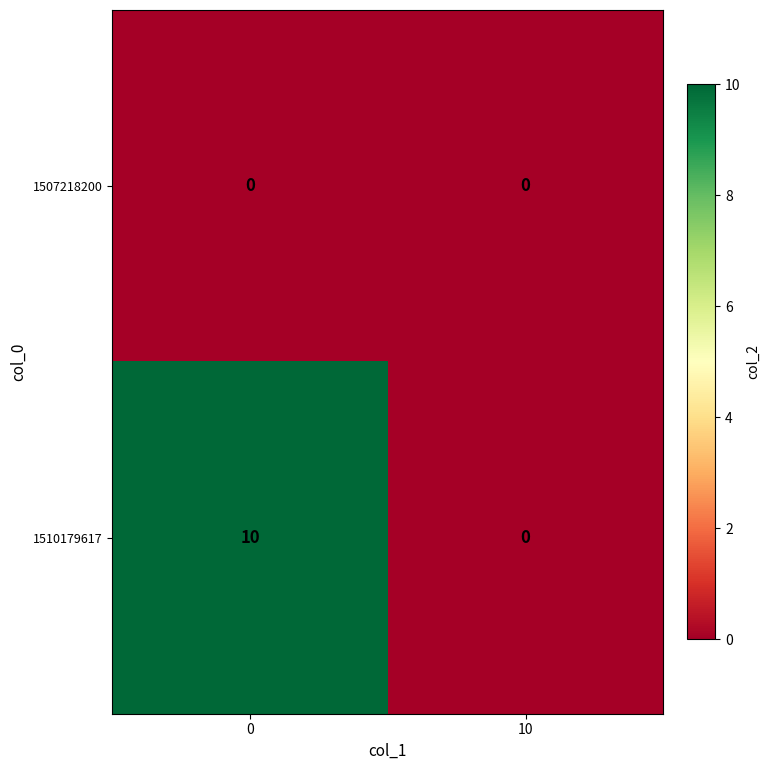

What is the maximum value shown in the chart?

10